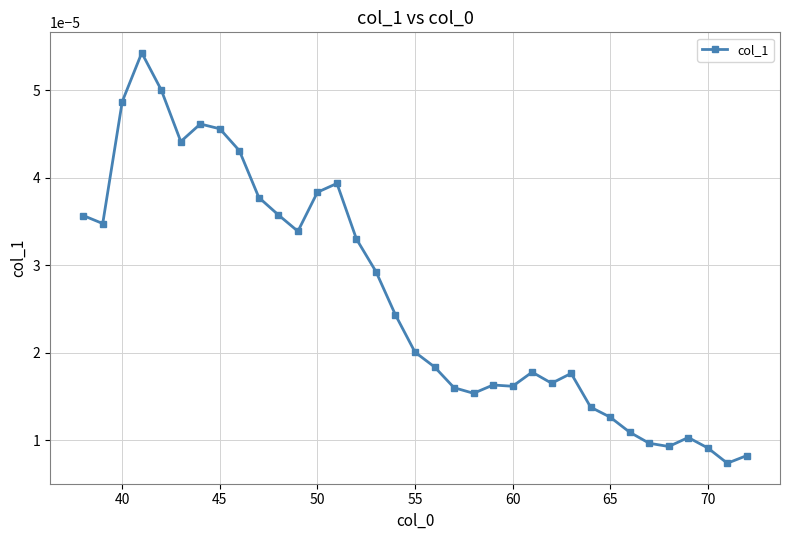

True or false: there are more than 2 points higher than both neighbors.

True